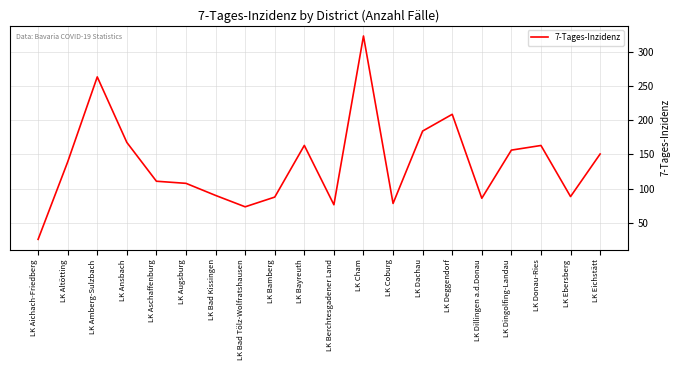

What position from the left is LK Berchtesgadener Land?

11